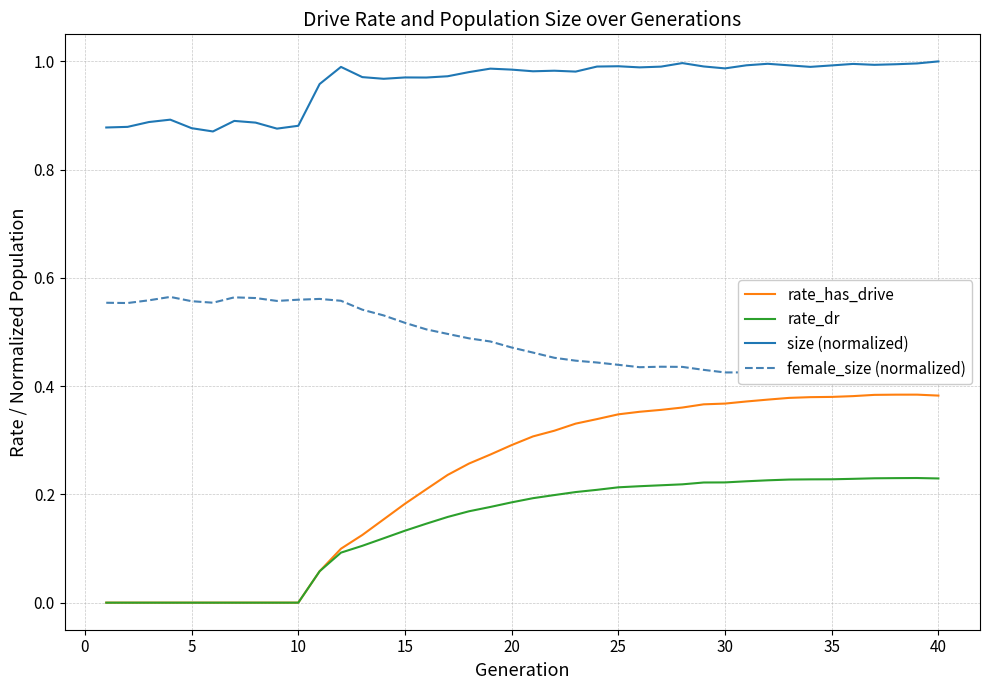

Which series has the largest range (max minus min)?

rate_has_drive